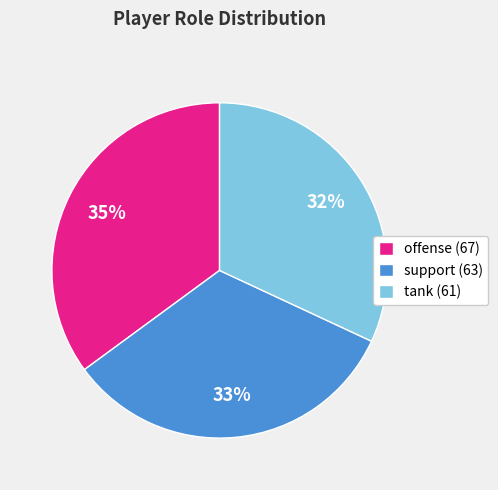

Approximately how many times larger is the value at support (63) compared to tank (61)?

1.0